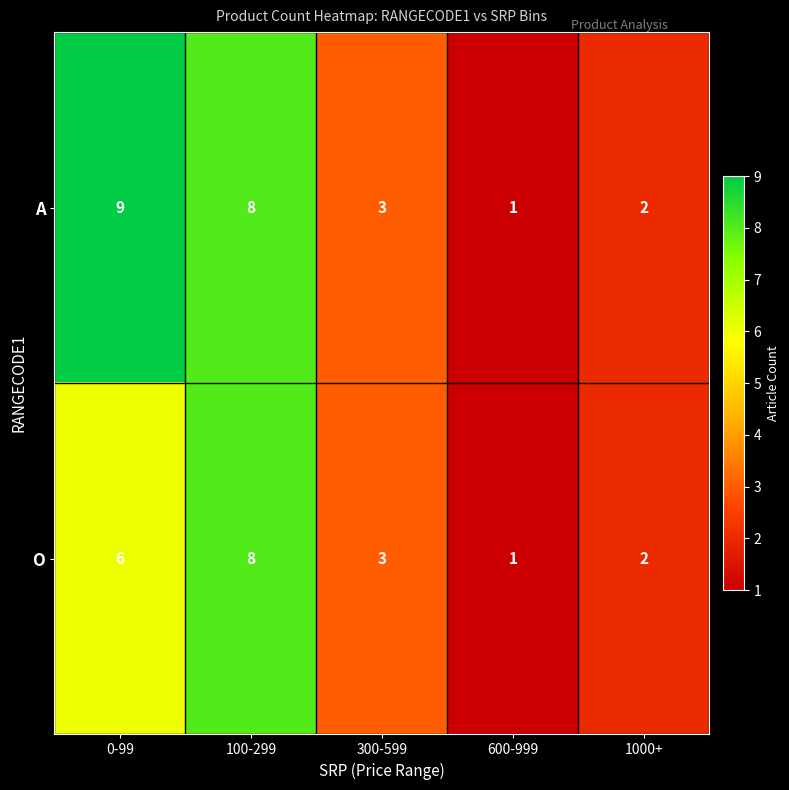

How many A values are between 2 and 8?

3